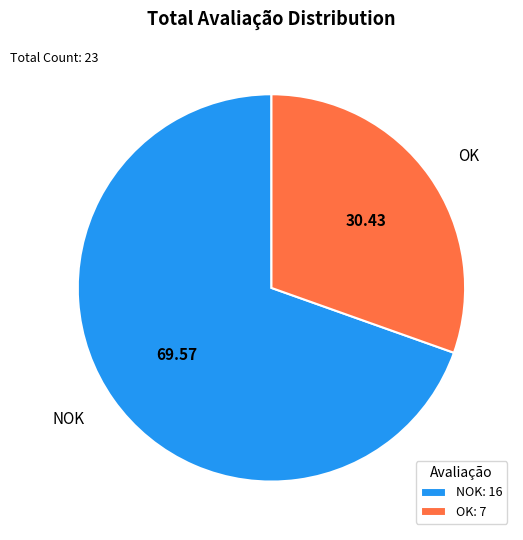

Which slice is the largest?

NOK